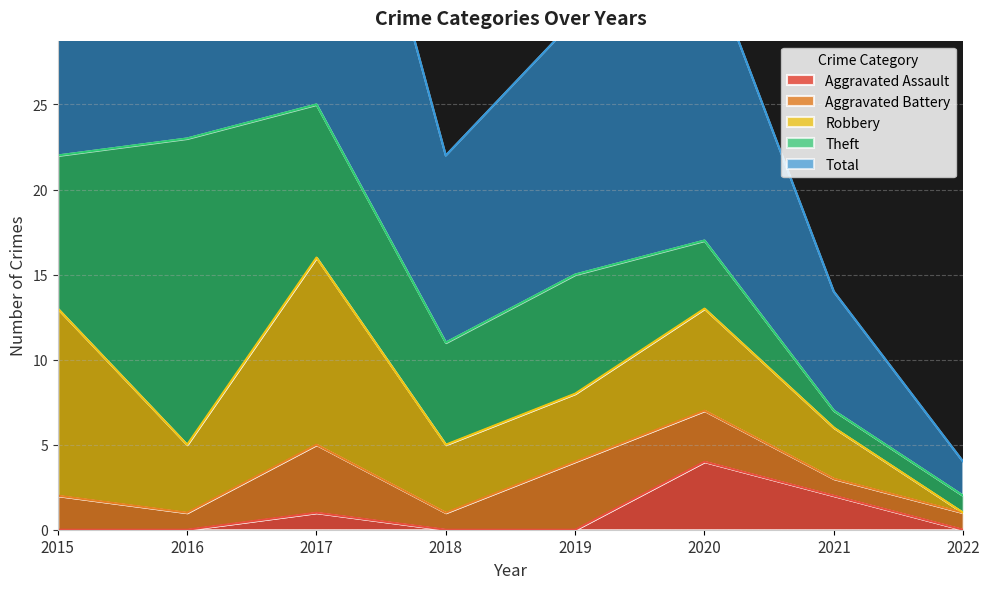

Is it true that Aggravated Battery equals 4 at 2020?

False